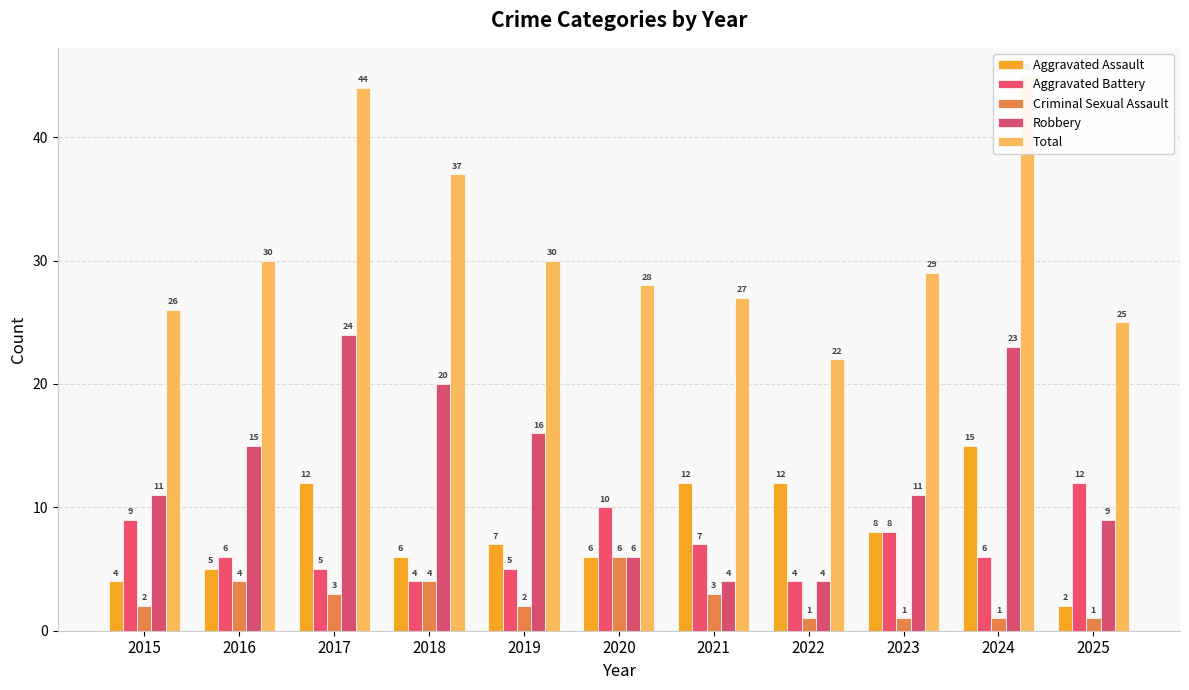

Reading left to right, list all the values displayed in this chart.

Aggravated Assault: 4	5	12	6	7	6	12	12	8	15	2
Aggravated Battery: 9	6	5	4	5	10	7	4	8	6	12
Criminal Sexual Assault: 2	4	3	4	2	6	3	1	1	1	1
Robbery: 11	15	24	20	16	6	4	4	11	23	9
Total: 26	30	44	37	30	28	27	22	29	45	25